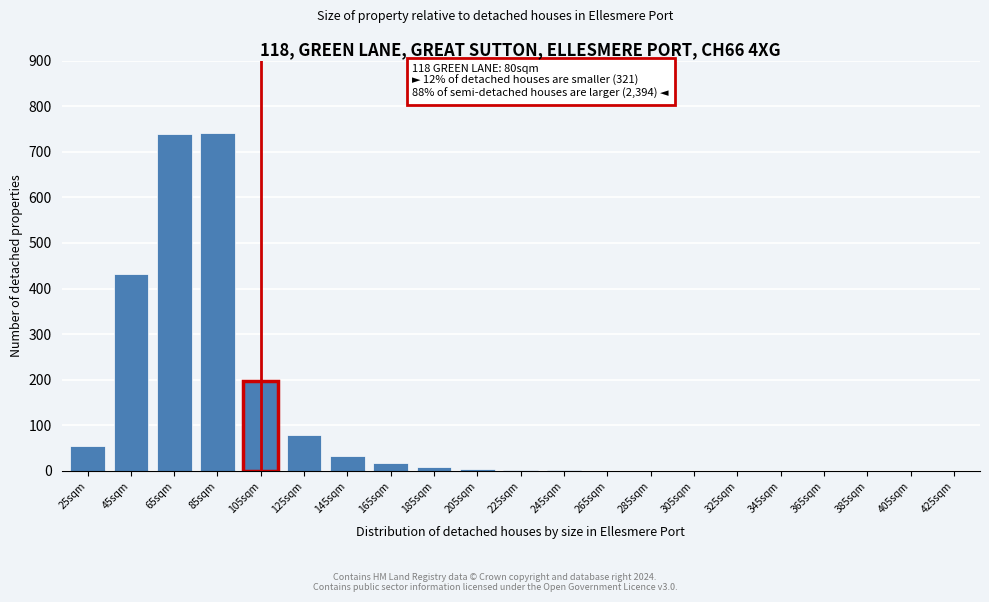

What is the greatest value displayed?

742